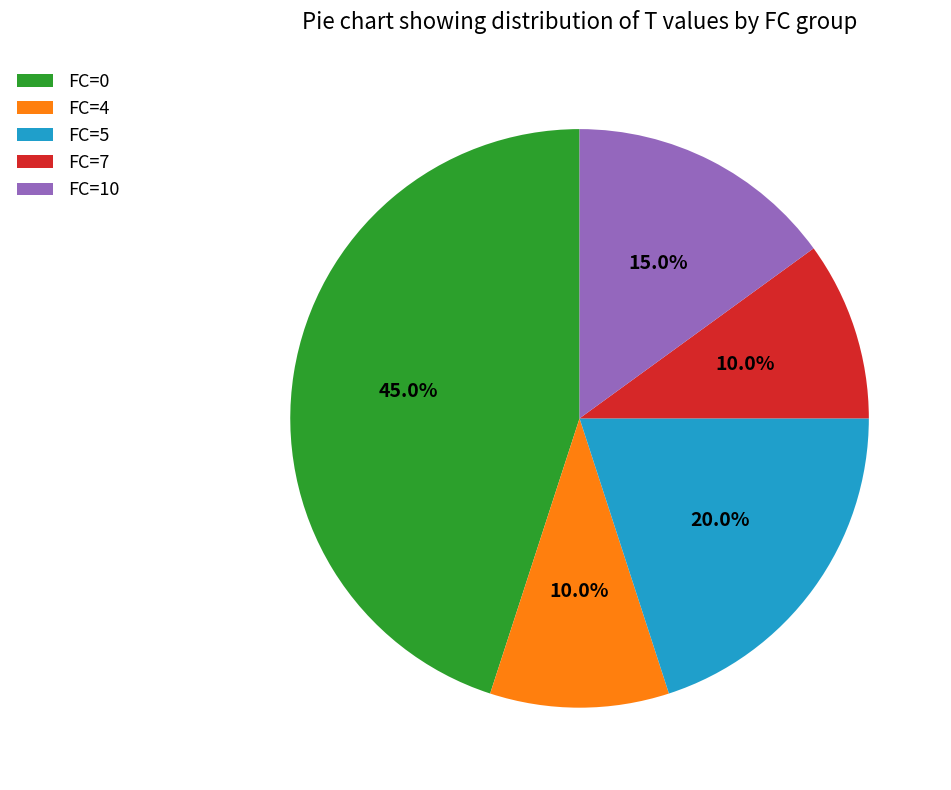

Is FC=5 the majority of the pie?

No